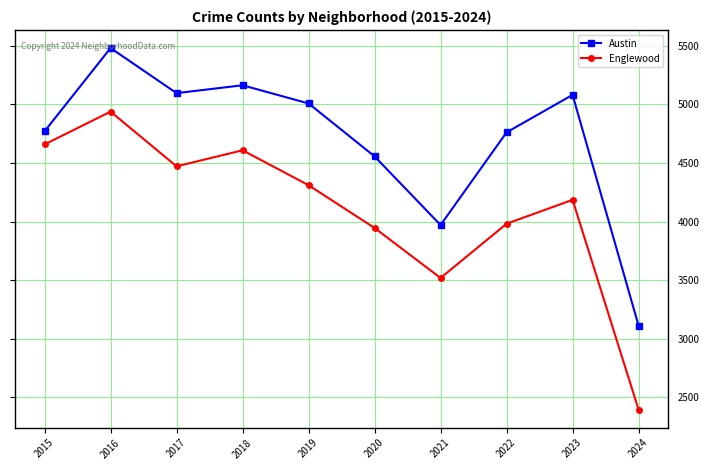

What value does the Englewood series have at 2022?

3981